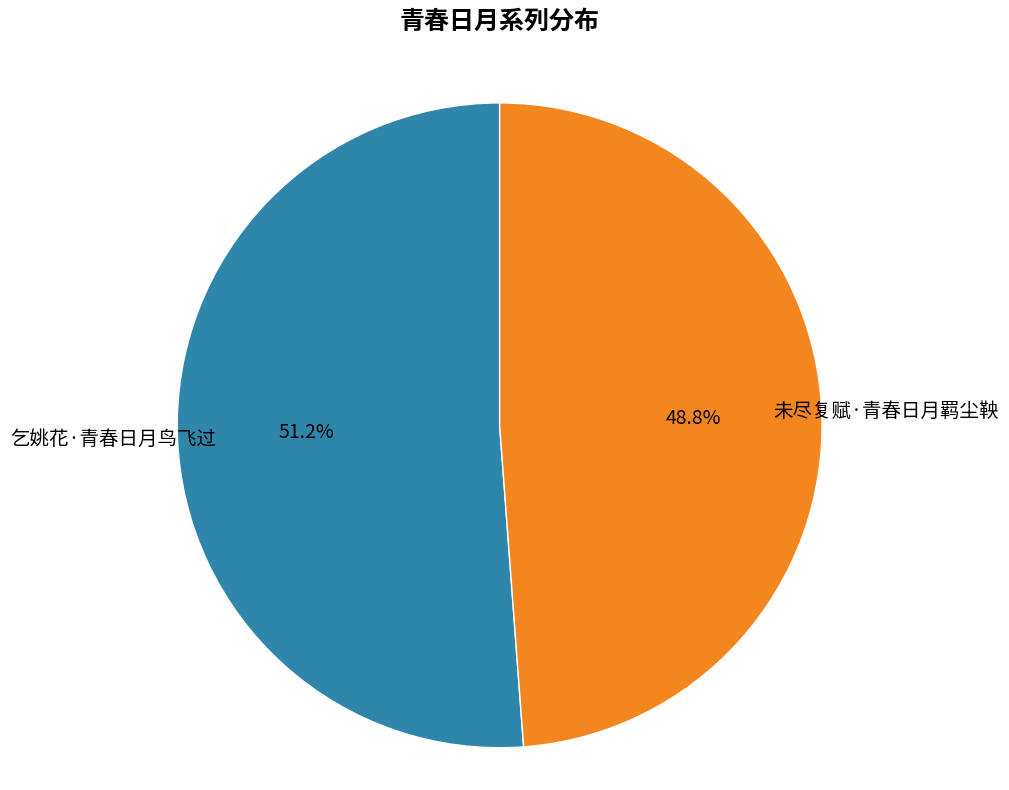

To the nearest percent, what is the average slice percentage?

50%